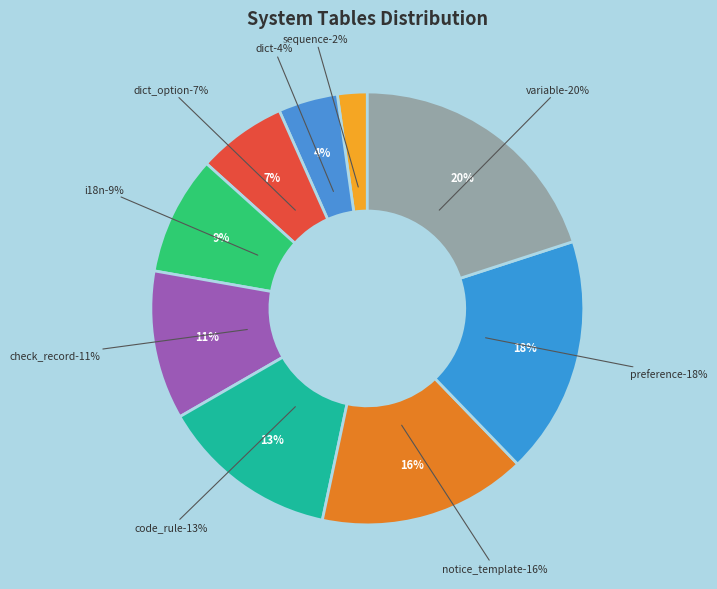

Is it true that nop_sys_dict_option is 7% of the pie?

True